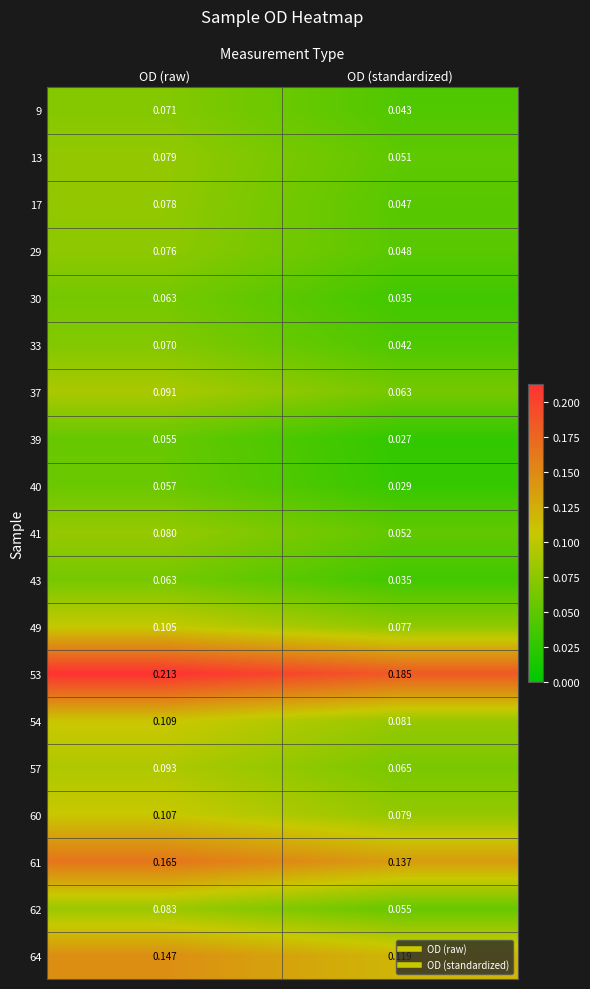

Which category has the lowest value across all series?

OD (standardized)